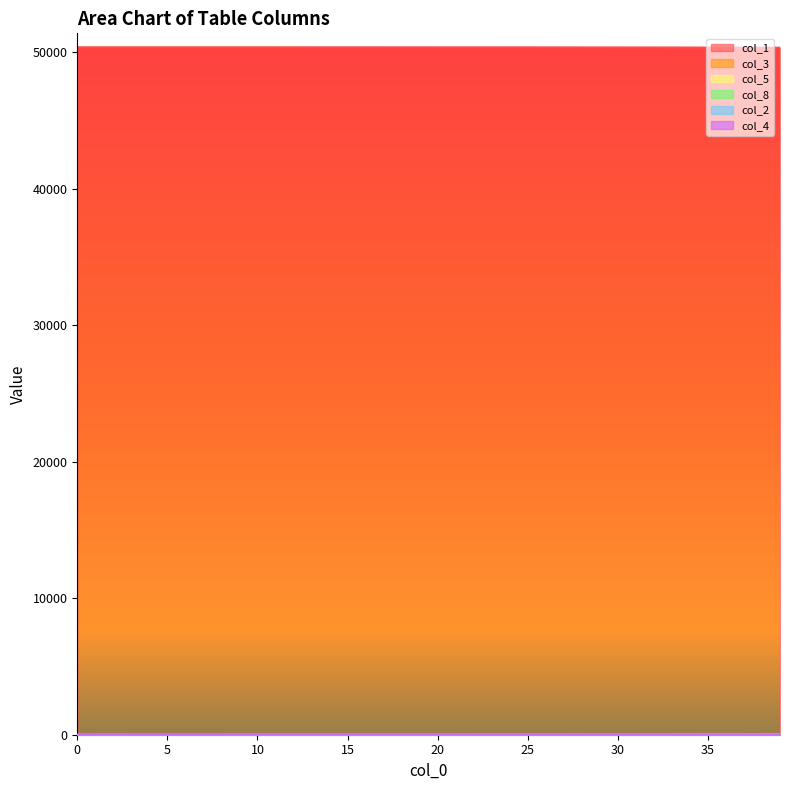

What is the sum of all col_8 values?

100.3